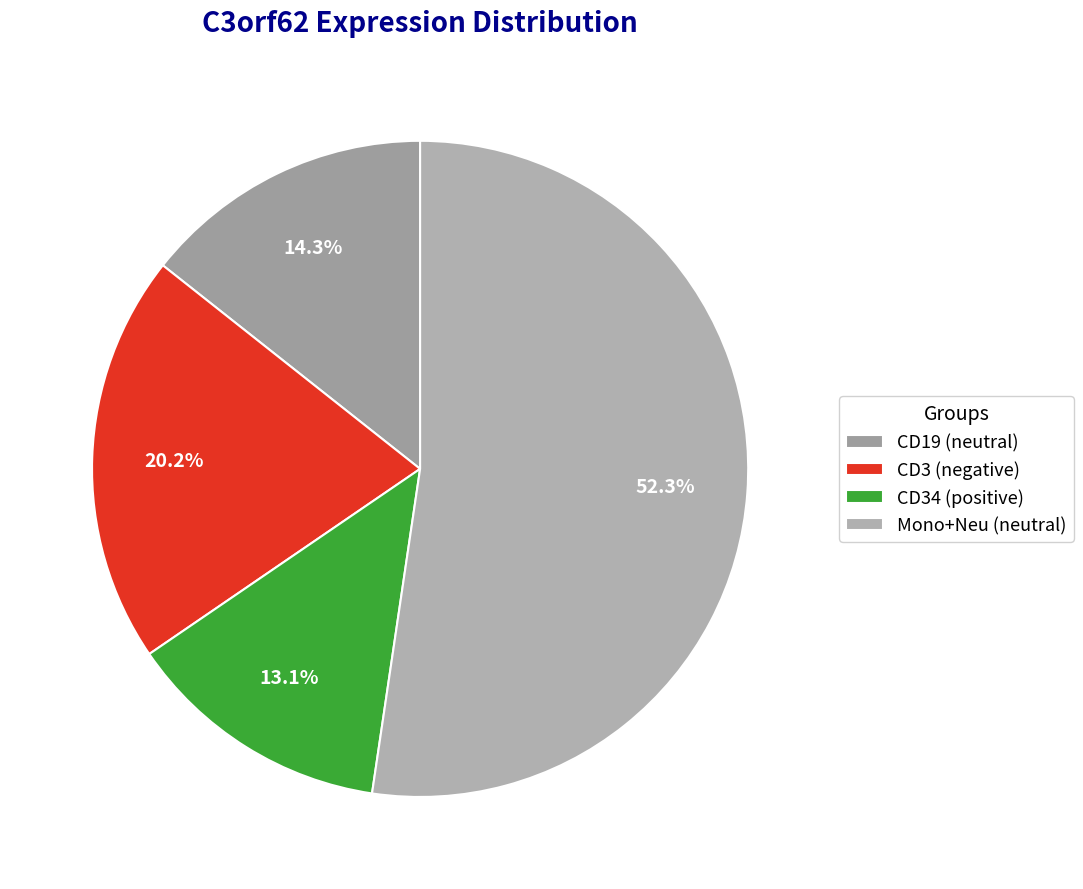

How many segments does this pie chart have?

4